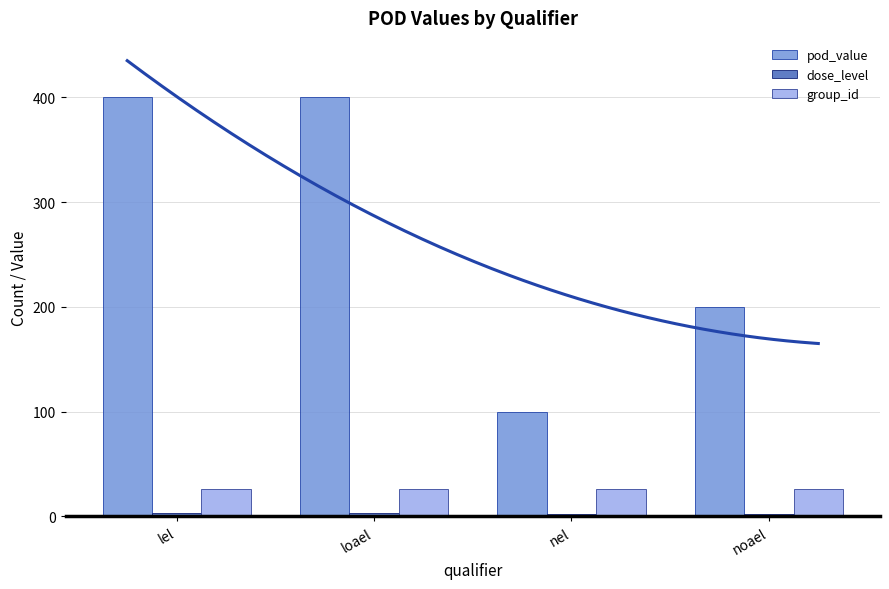

Reading left to right, what are all the values shown in this chart?

pod_value: lel=400.0	loael=400.0	nel=100.0	noael=200.0
dose_level: lel=3.0	loael=3.0	nel=2.0	noael=2.3
group_id: lel=26.0	loael=26.0	nel=26.0	noael=26.0